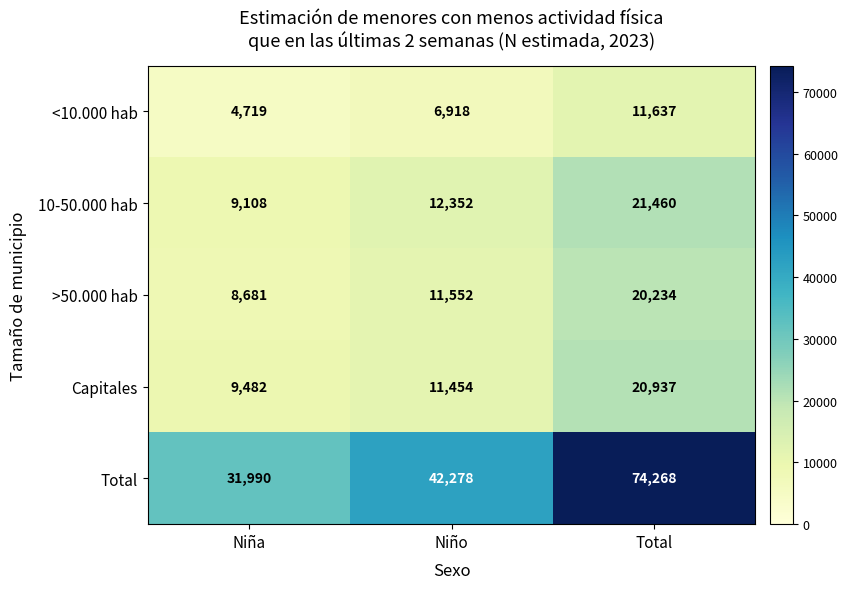

What is the approximate value of <10.000 hab at Niña, to the nearest 10?

4720